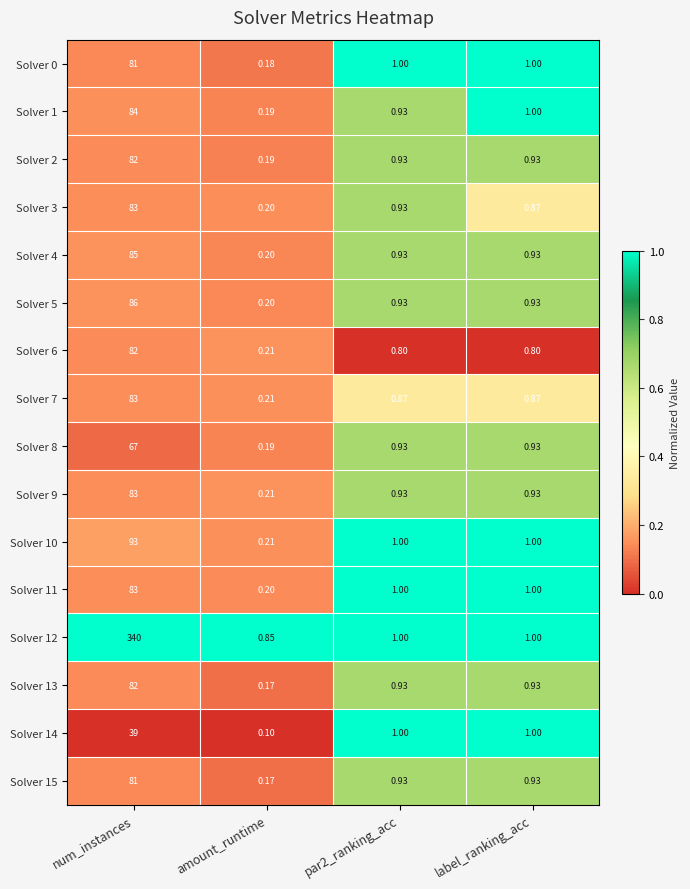

At which category is the sum across all series the highest?

num_instances